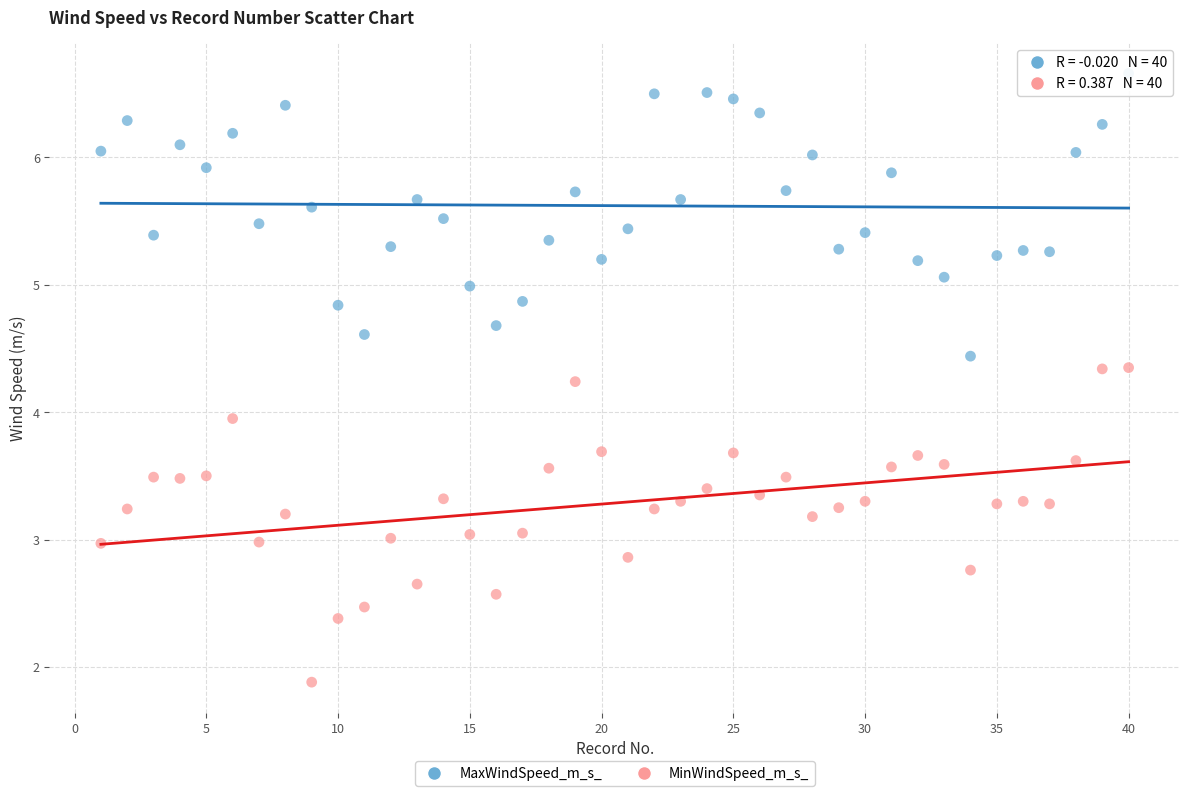

What are all the series names shown in the legend?

MaxWindSpeed_m_s_, MinWindSpeed_m_s_